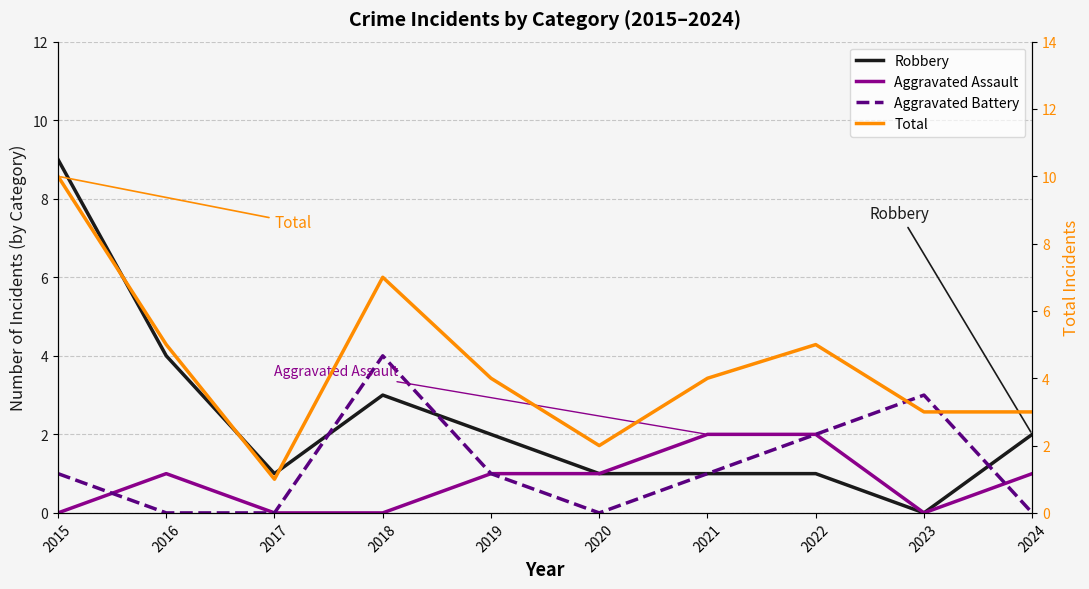

Reading left to right, transcribe all the data shown in this chart.

Robbery: 2015=9	2016=4	2017=1	2018=3	2019=2	2020=1	2021=1	2022=1	2023=0	2024=2
Aggravated Assault: 2015=0	2016=1	2017=0	2018=0	2019=1	2020=1	2021=2	2022=2	2023=0	2024=1
Aggravated Battery: 2015=1	2016=0	2017=0	2018=4	2019=1	2020=0	2021=1	2022=2	2023=3	2024=0
Total: 2015=10	2016=5	2017=1	2018=7	2019=4	2020=2	2021=4	2022=5	2023=3	2024=3